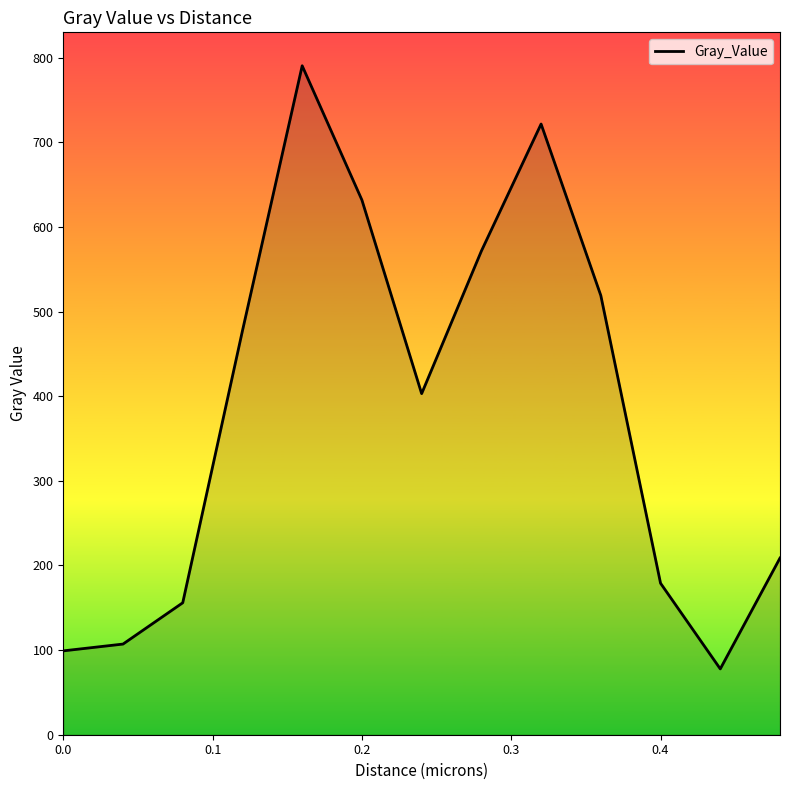

What is the greatest value displayed?

790.6